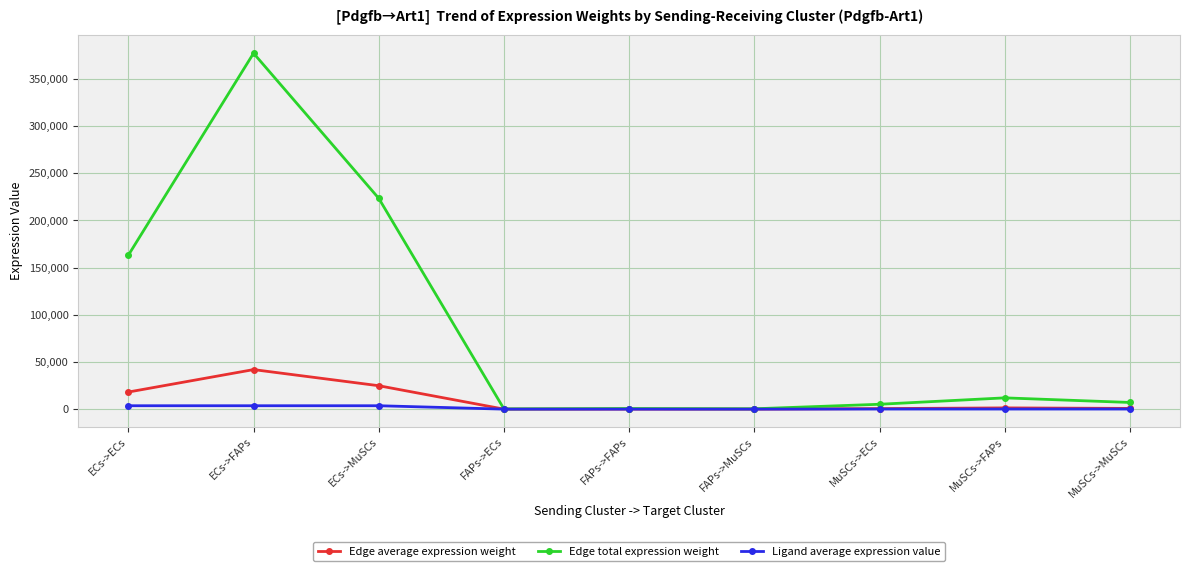

At ECs->ECs, list the series in order from largest to smallest.

Edge total expression weight, Edge average expression weight, Ligand average expression value